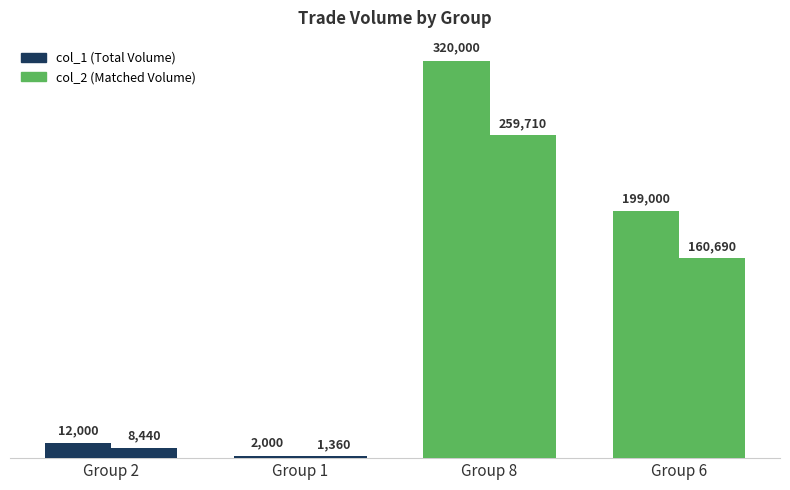

Does the chart contain stacked bars?

No